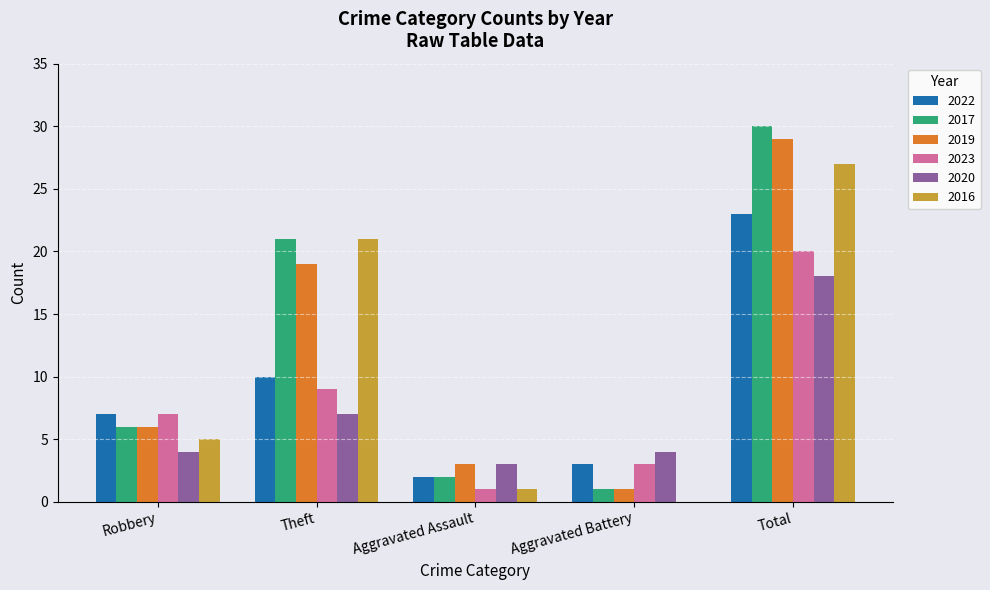

True or false: 2022 has a value of 12 at Robbery.

False